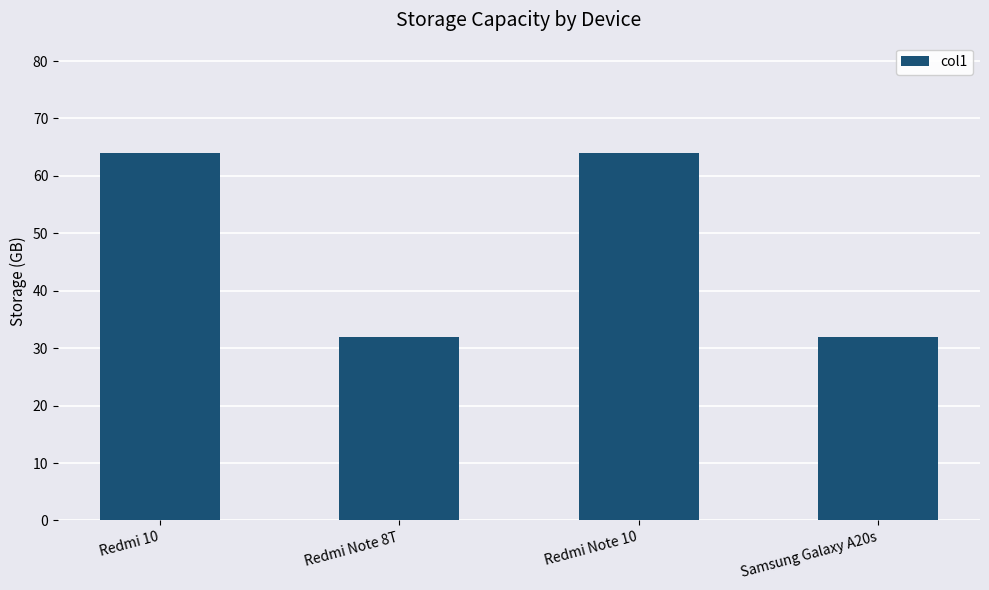

How many distinct data groups are displayed?

1